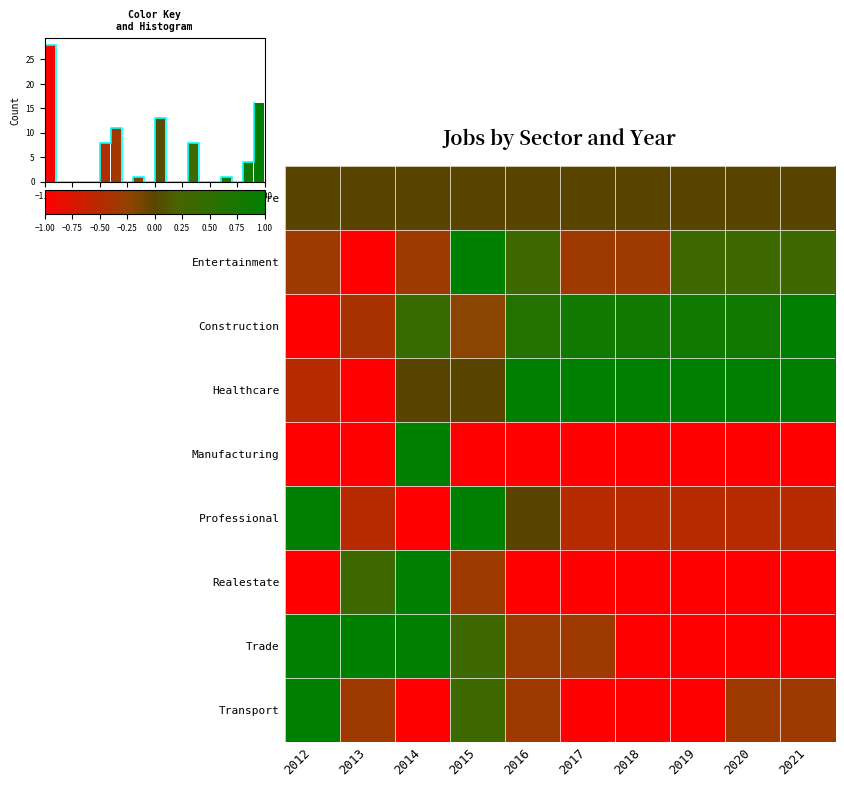

True or false: Entertainment has a value of -0.3 at 2018.

True